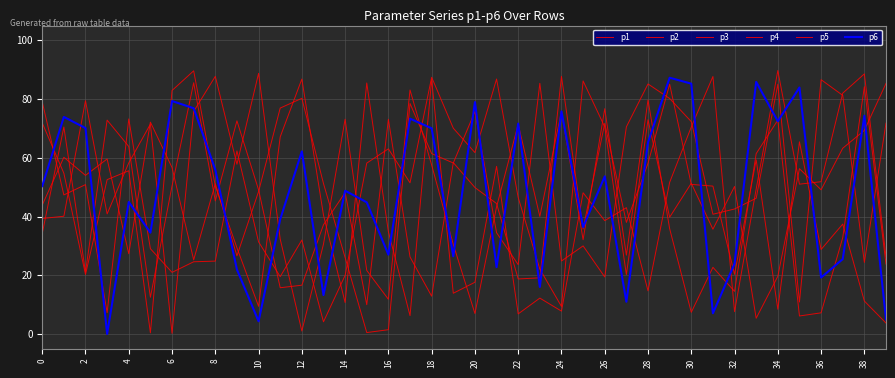

How many lines are shown in the chart?

6